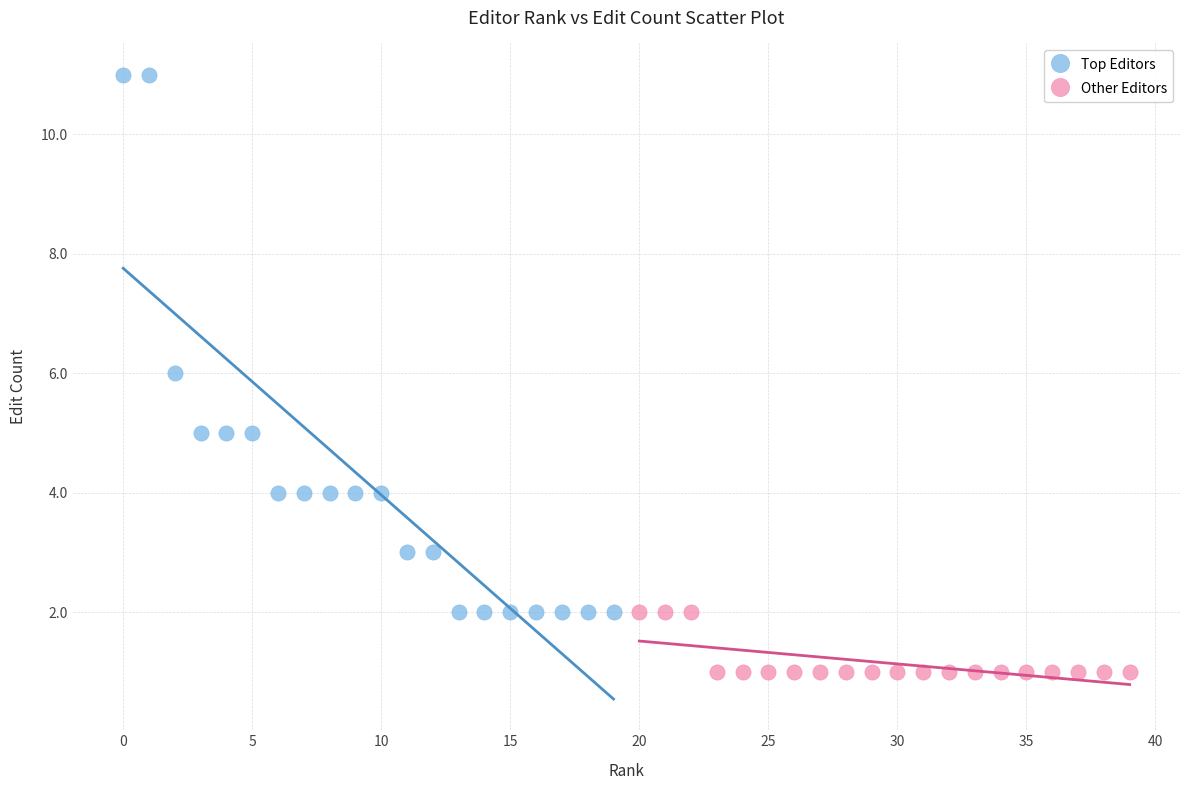

Which series contains the lowest Y value?

Other Editors